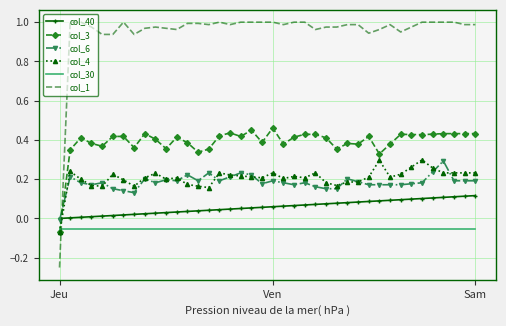

How many times do col_3 and col_40 cross each other?

1